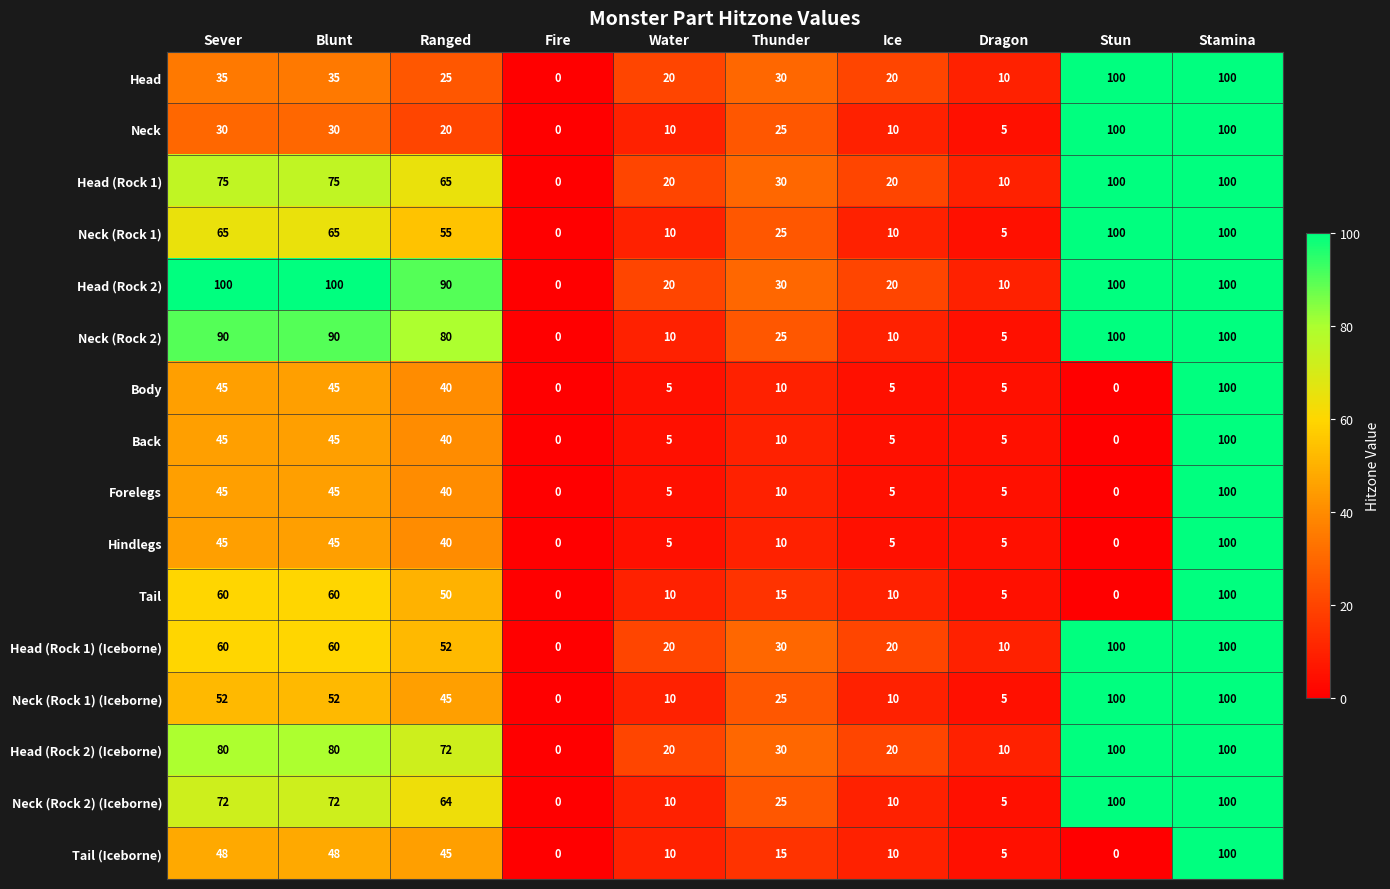

What is the sum of the Forelegs values at Fire and Ranged?

40